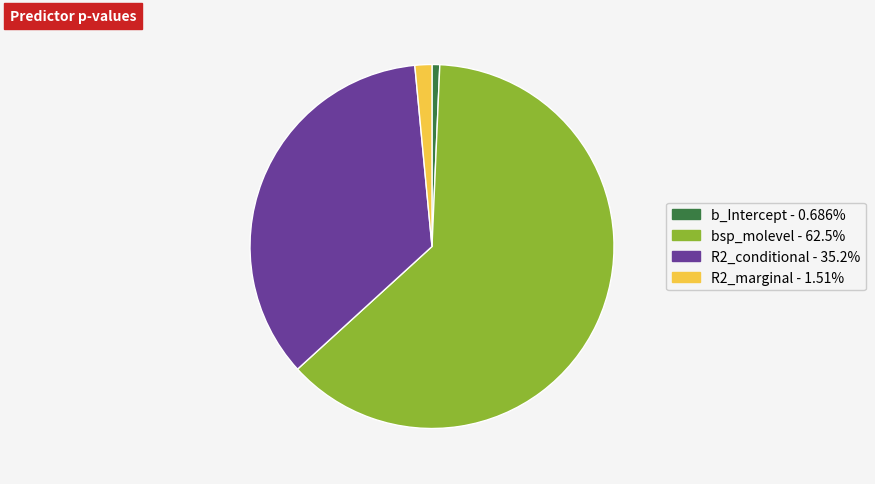

The R2_marginal slice represents 2% of the pie. True or false?

True